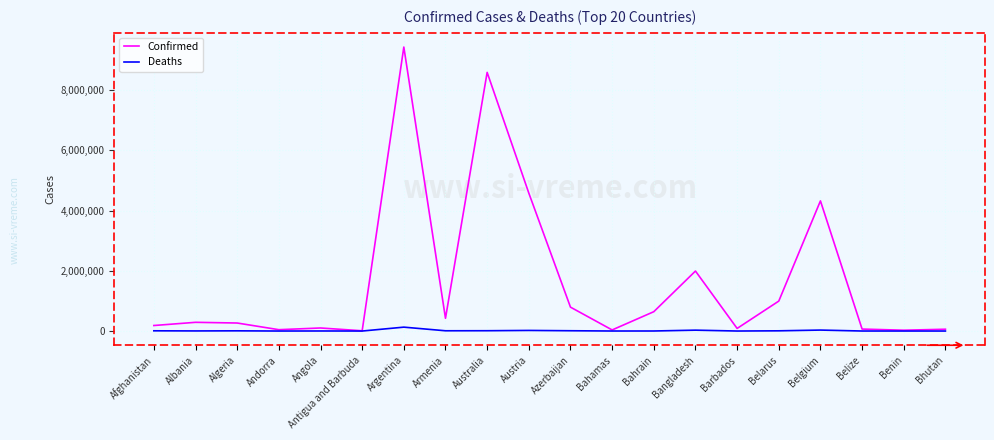

Is it true that Confirmed equals 1991031 at Bangladesh?

True